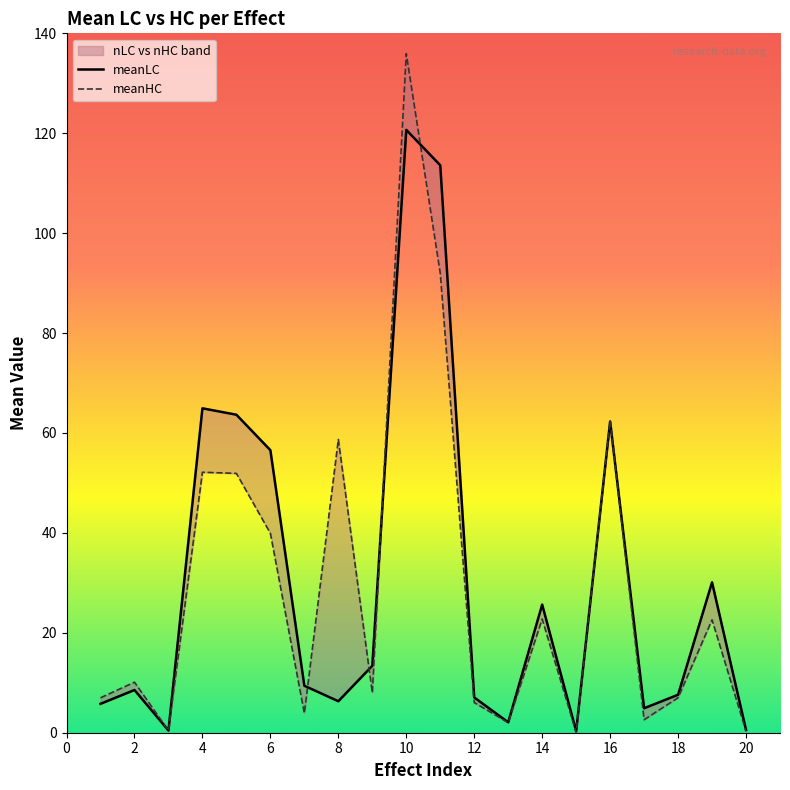

How many intersections are there between meanHC and meanLC?

7